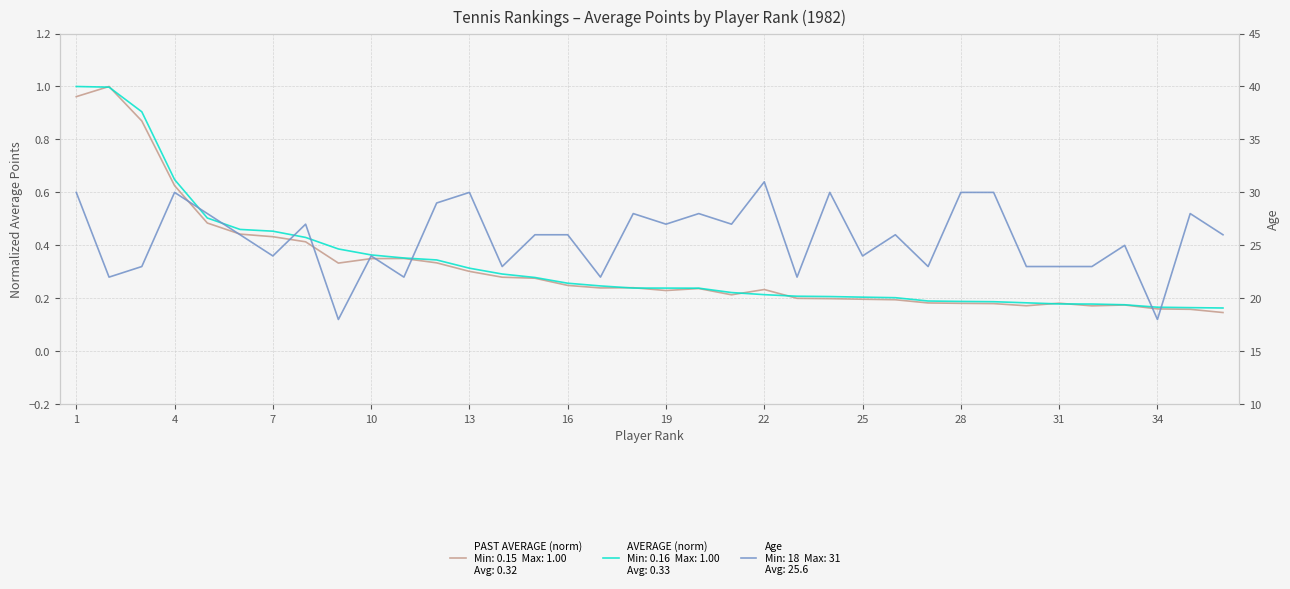

Between 15 and 28, which series saw the biggest shift?

Age